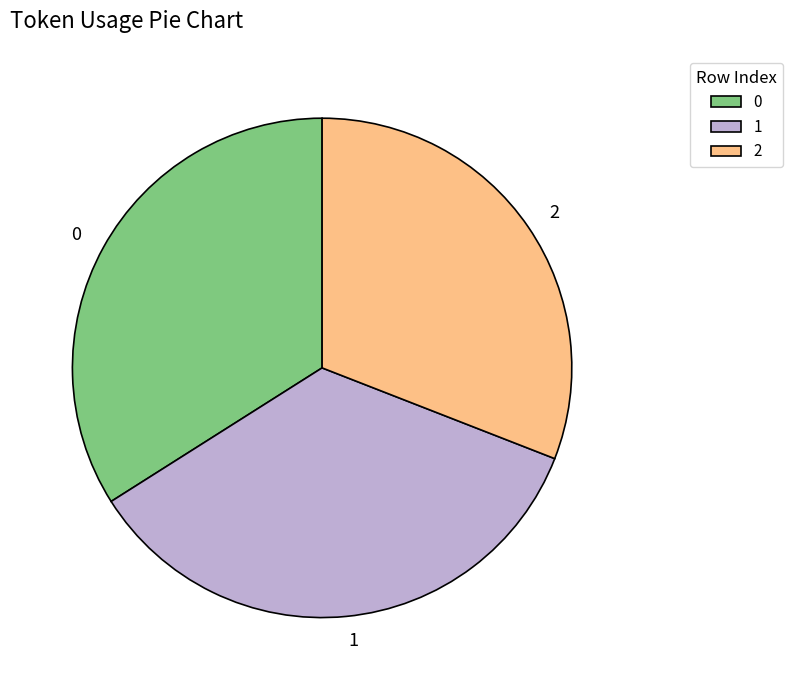

What is the ratio of the value at 2 to the value at 0?

0.9